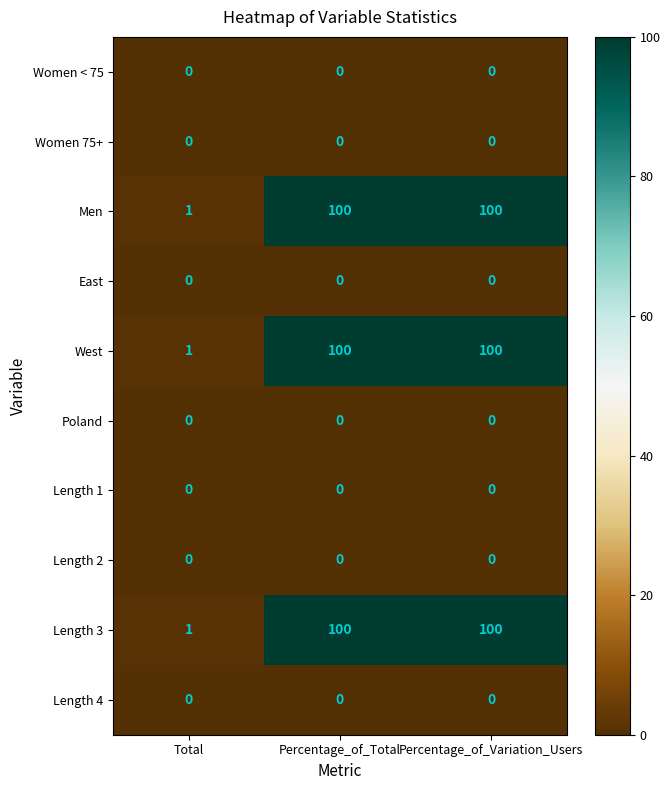

What is the maximum value for Length 3?

100